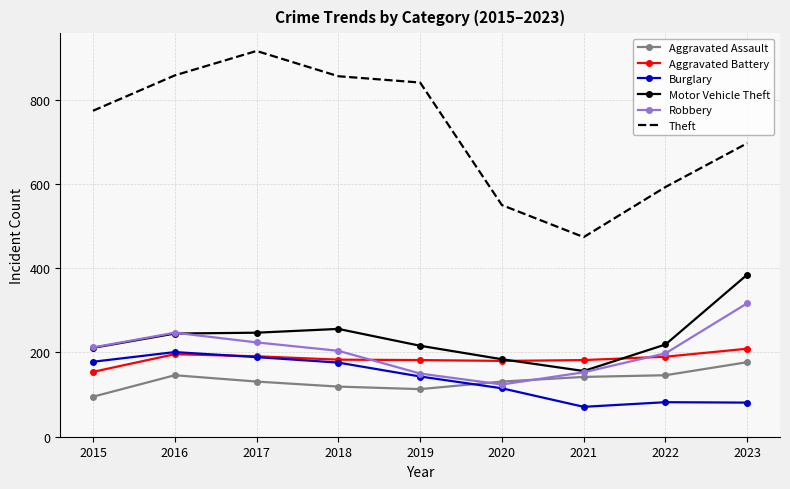

True or false: Robbery and Theft intersect in this chart.

False